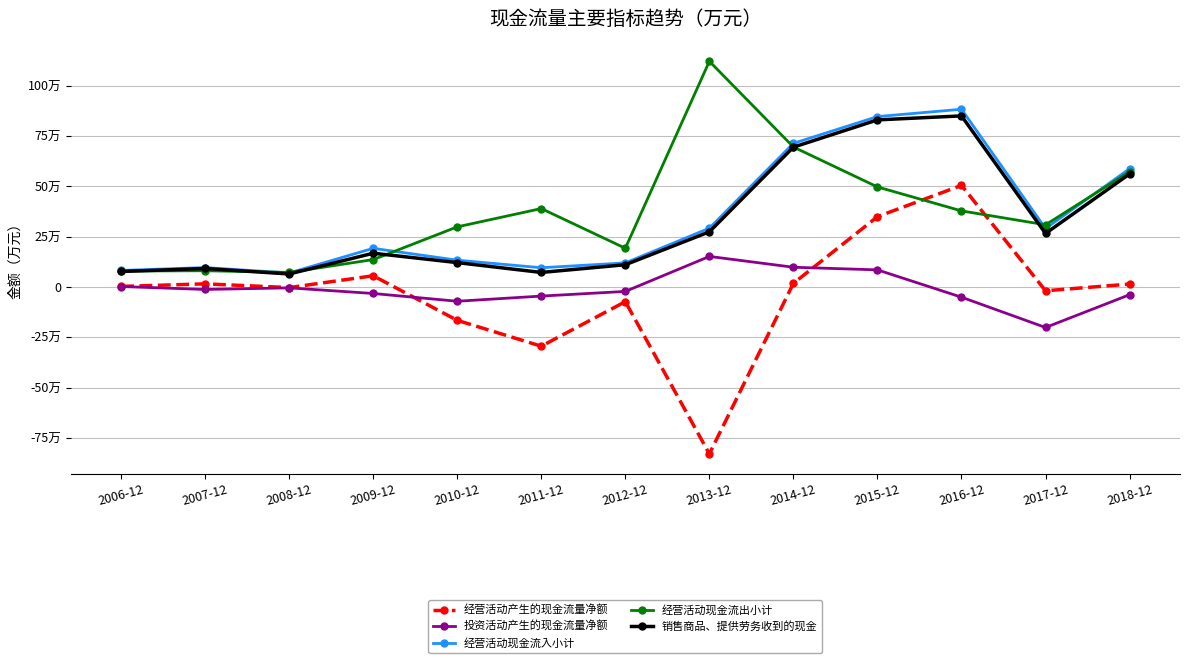

Is this an area chart (filled region under the line)?

No